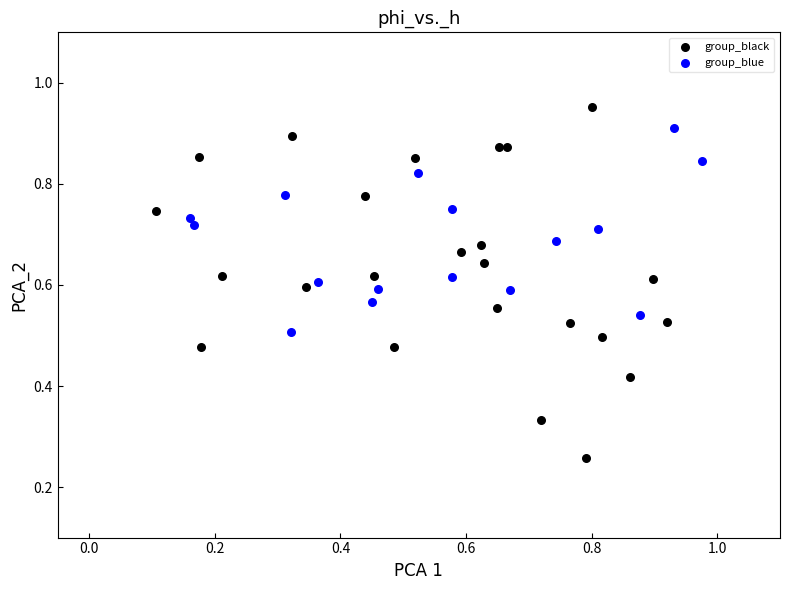

Which series reaches the maximum Y coordinate?

group_black